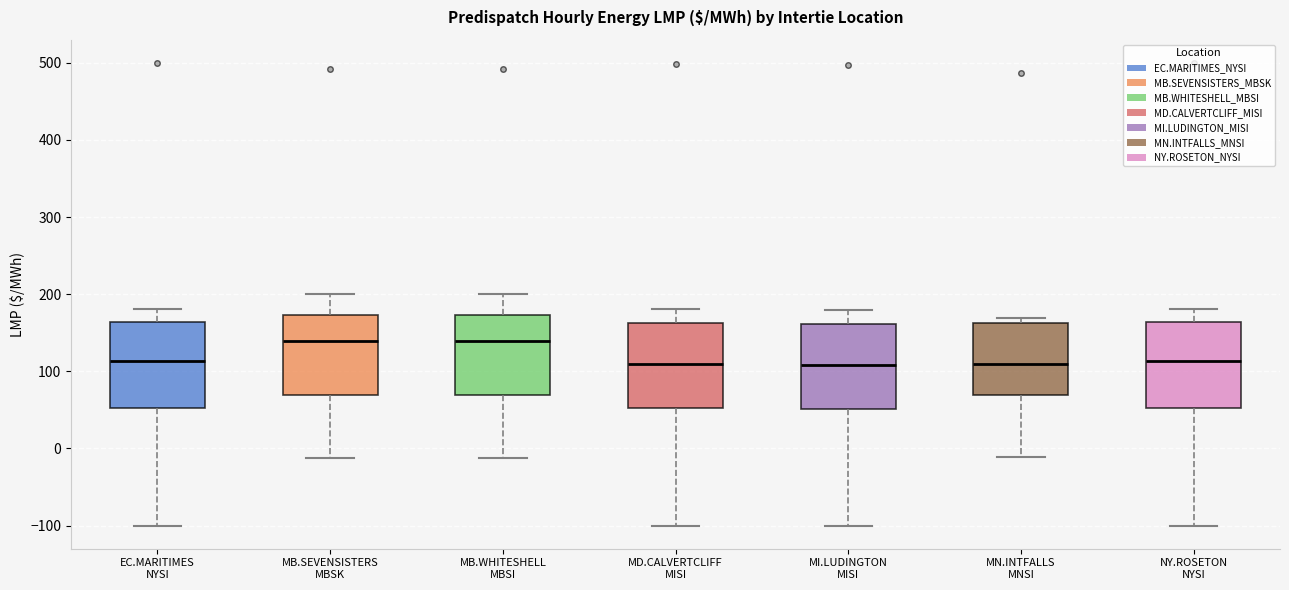

Reading left to right, transcribe this box plot: for each box, give where its median line is, the range the box spans, and where its two whiskers end, as read against the y-axis. The values are not printed on the chart, so give them approximately, as read against the axis.

EC.MARITIMES NYSI: median 110, box 50 to 160, whiskers -100 to 180
MB.SEVENSISTERS MBSK: median 140, box 70 to 170, whiskers -10 to 200
MB.WHITESHELL MBSI: median 140, box 70 to 170, whiskers -10 to 200
MD.CALVERTCLIFF MISI: median 110, box 50 to 160, whiskers -100 to 180
MI.LUDINGTON MISI: median 110, box 50 to 160, whiskers -100 to 180
MN.INTFALLS MNSI: median 110, box 70 to 160, whiskers -10 to 170
NY.ROSETON NYSI: median 110, box 50 to 160, whiskers -100 to 180